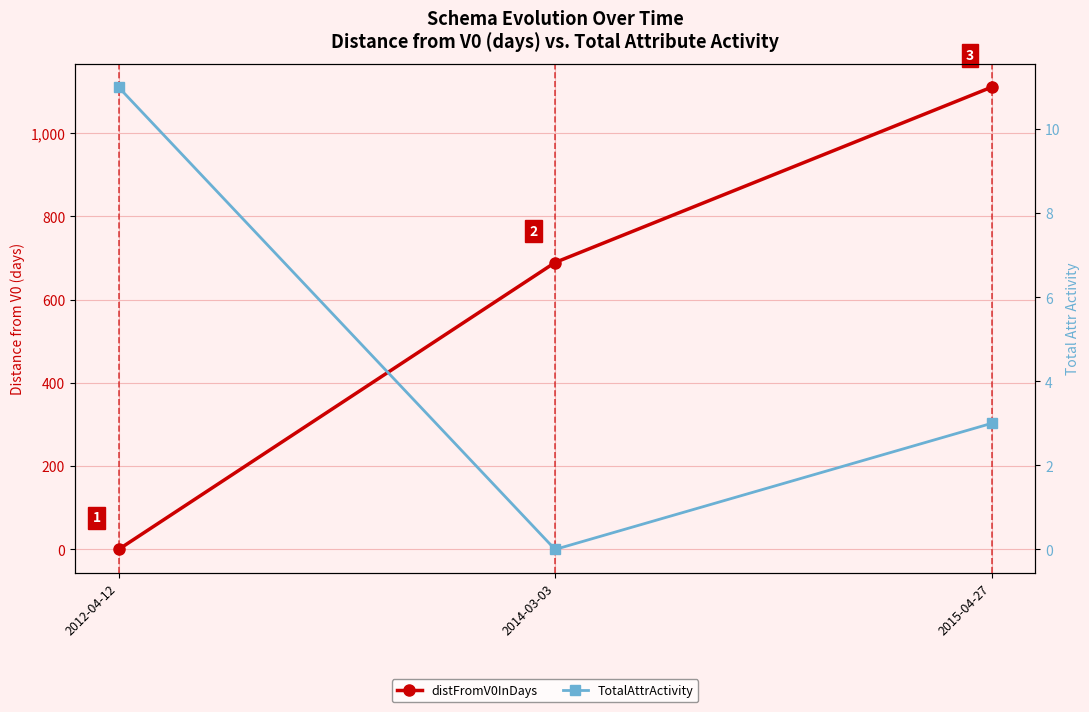

Is it true that TotalAttrActivity equals 3 at 2015-04-27?

True